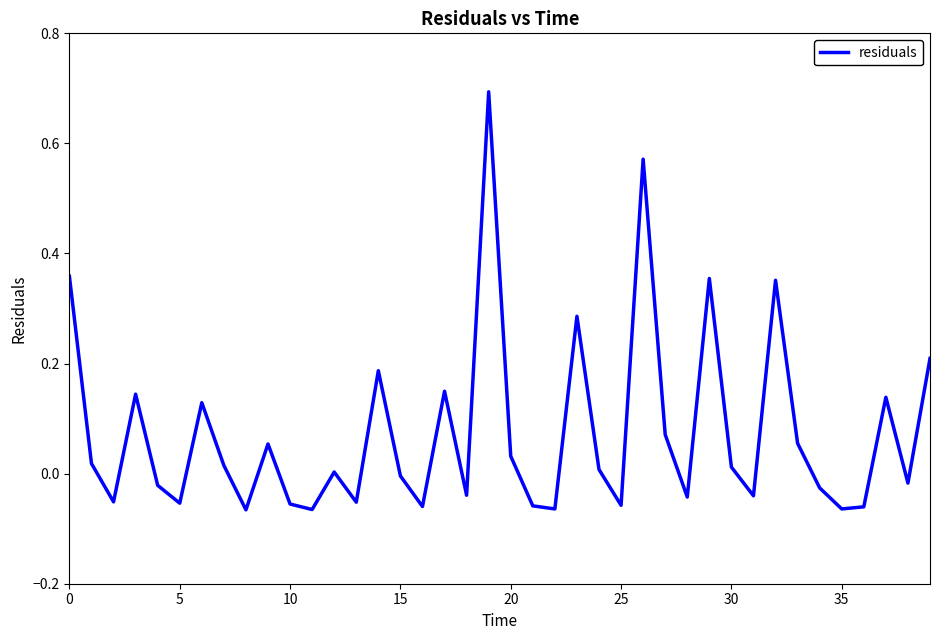

What is the greatest value displayed?

0.7